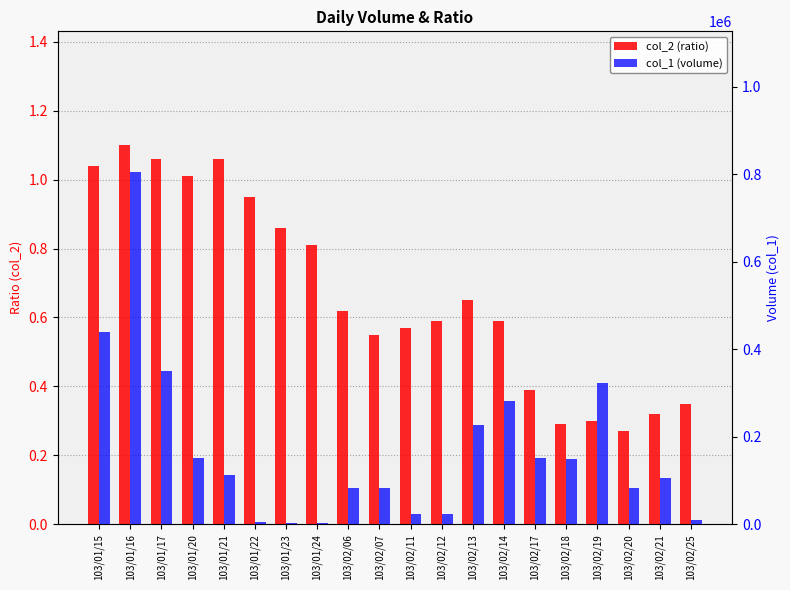

How many distinct data groups are displayed?

2